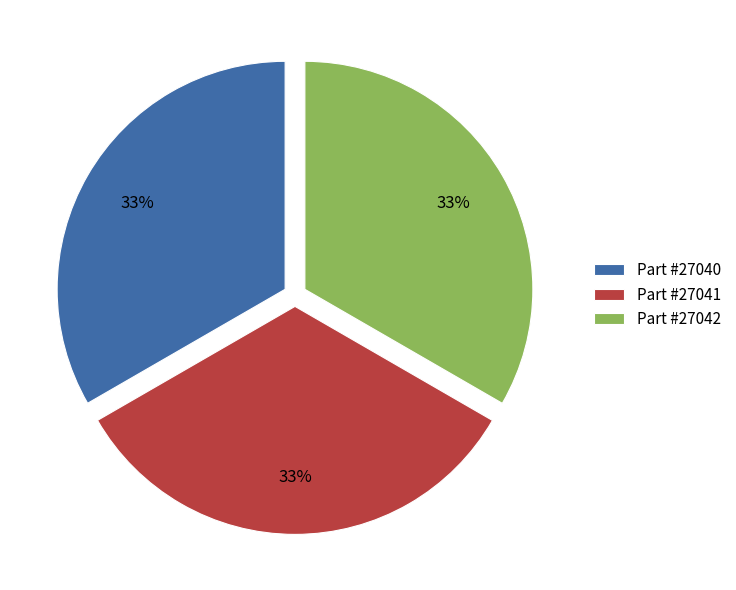

Is the sum of Part #27041 and Part #27040 greater than half?

Yes